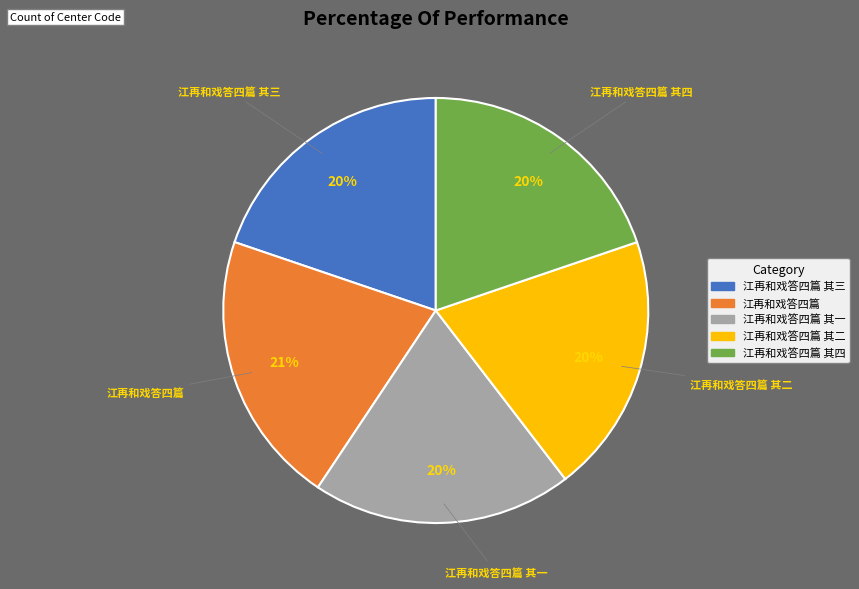

To the nearest percent, what is the difference between the largest and smallest slice percentages?

1%